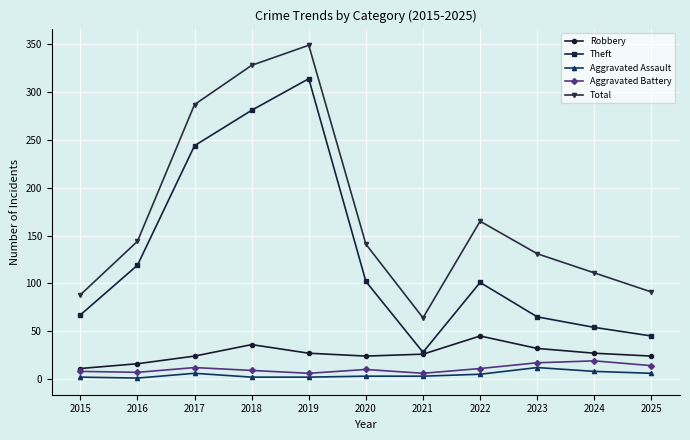

Which series has the widest spread of values?

Theft